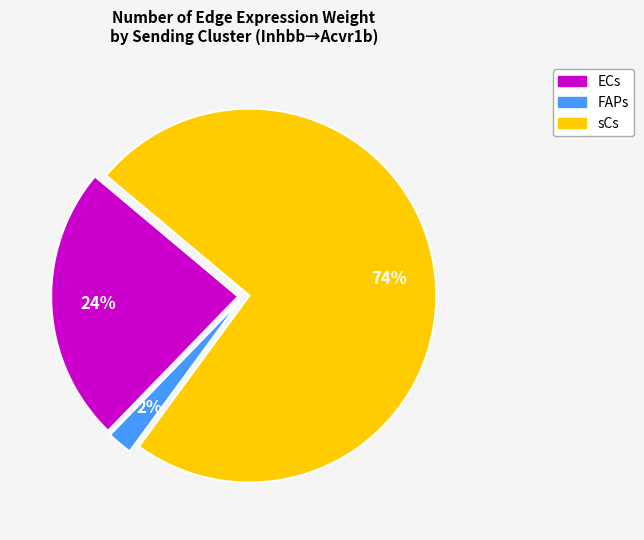

Approximately how many times larger is the value at ECs compared to sCs?

0.3